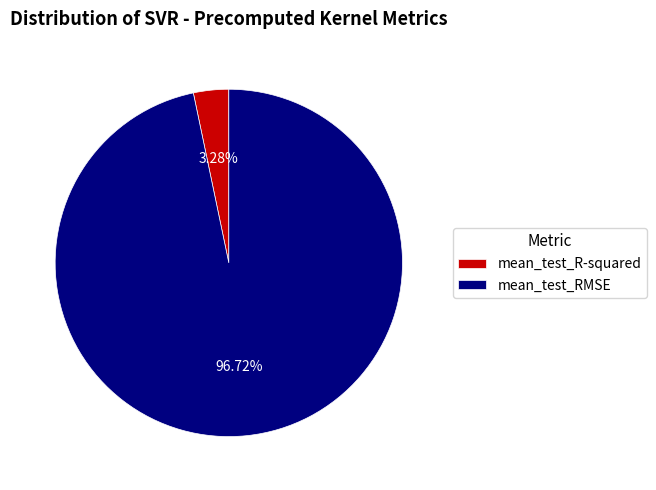

How many segments does this pie chart have?

2